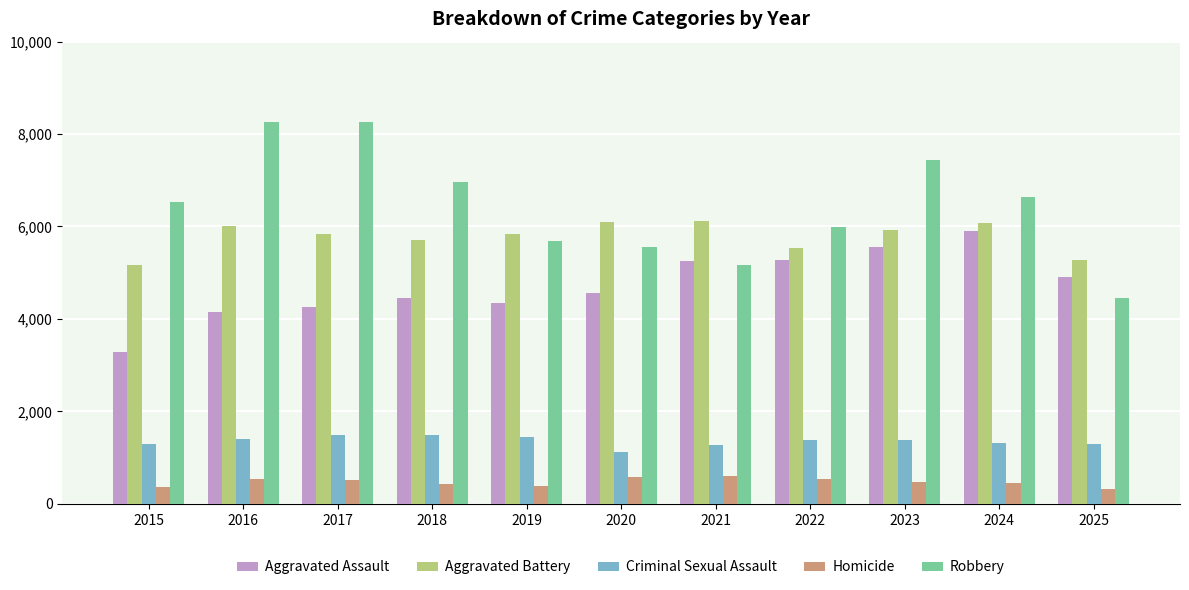

What is the sum of the Aggravated Battery values at 2024 and 2016?

12073